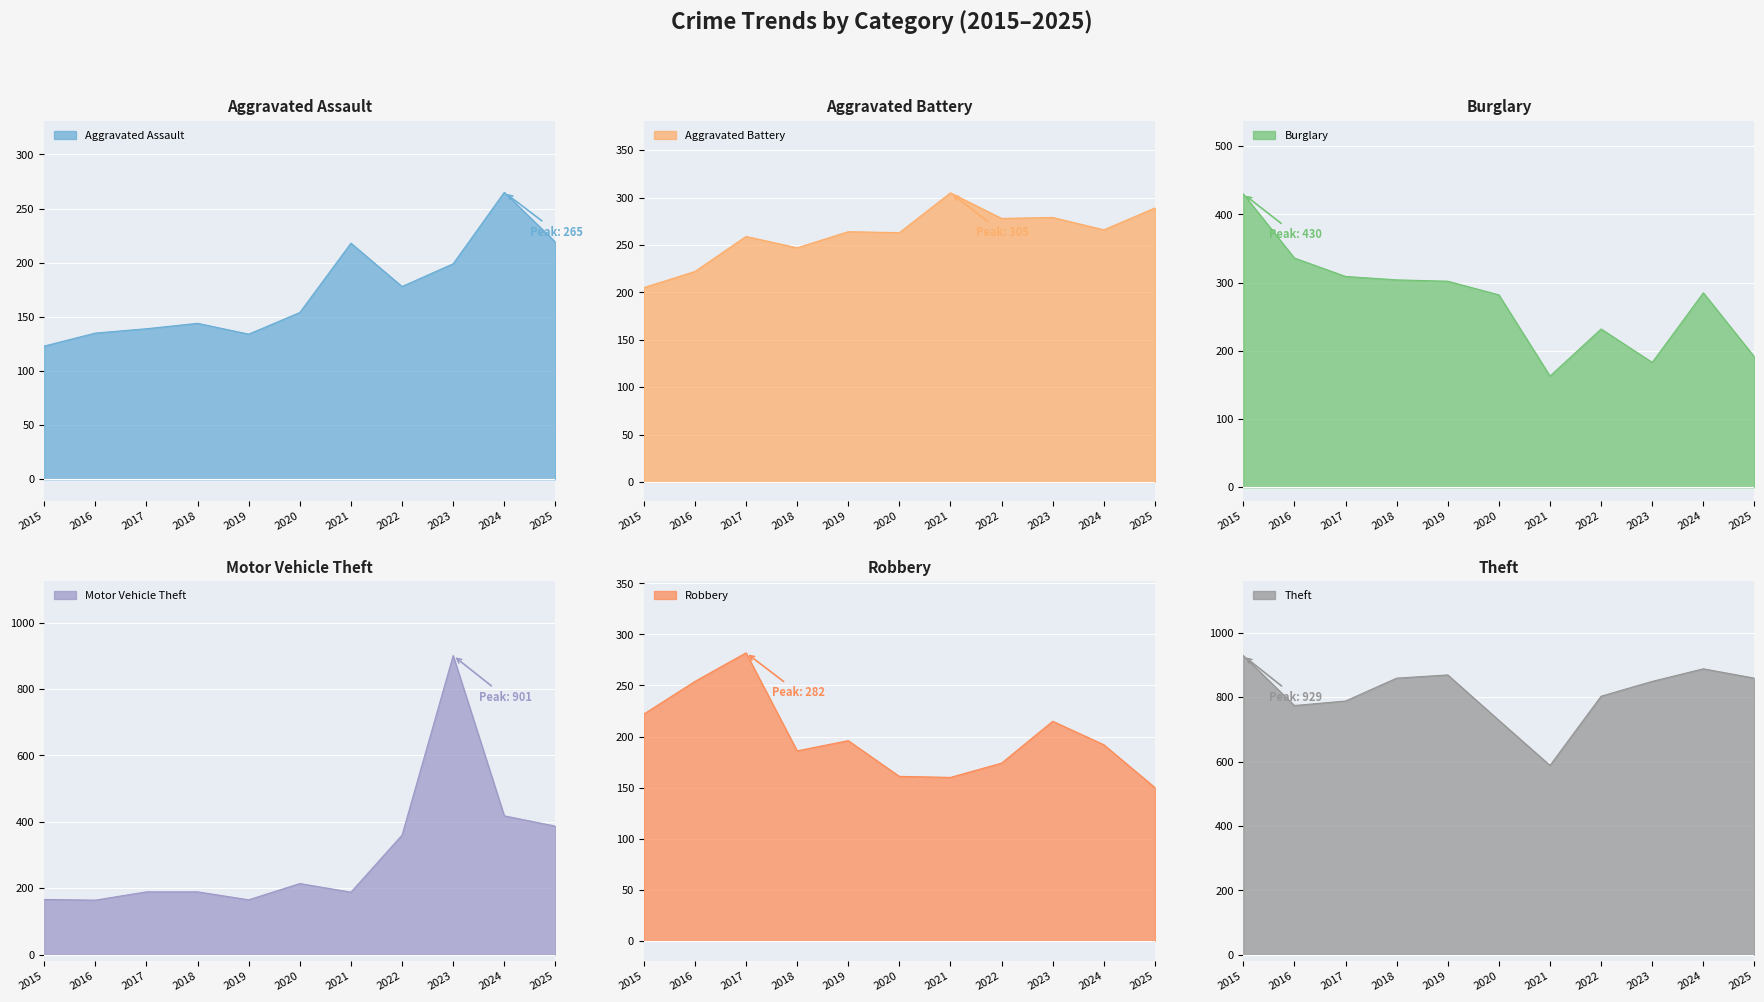

Rank the series by their maximum value, from highest to lowest.

Theft, Motor Vehicle Theft, Burglary, Aggravated Battery, Robbery, Aggravated Assault